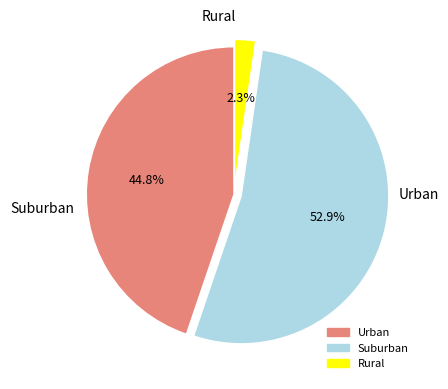

Is there any slice that represents more than half of the pie?

Yes